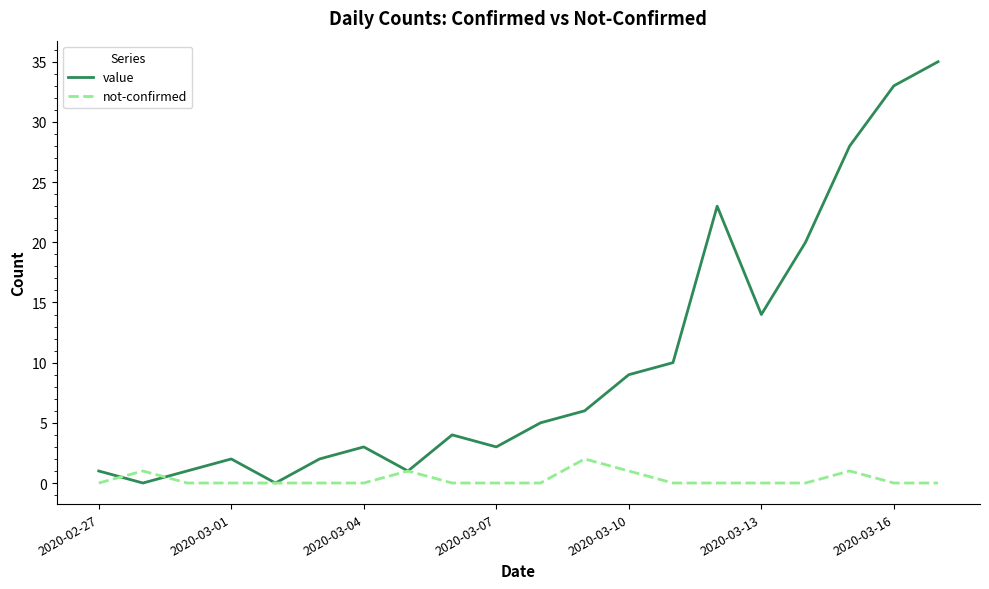

Which series has the largest range (max minus min)?

value